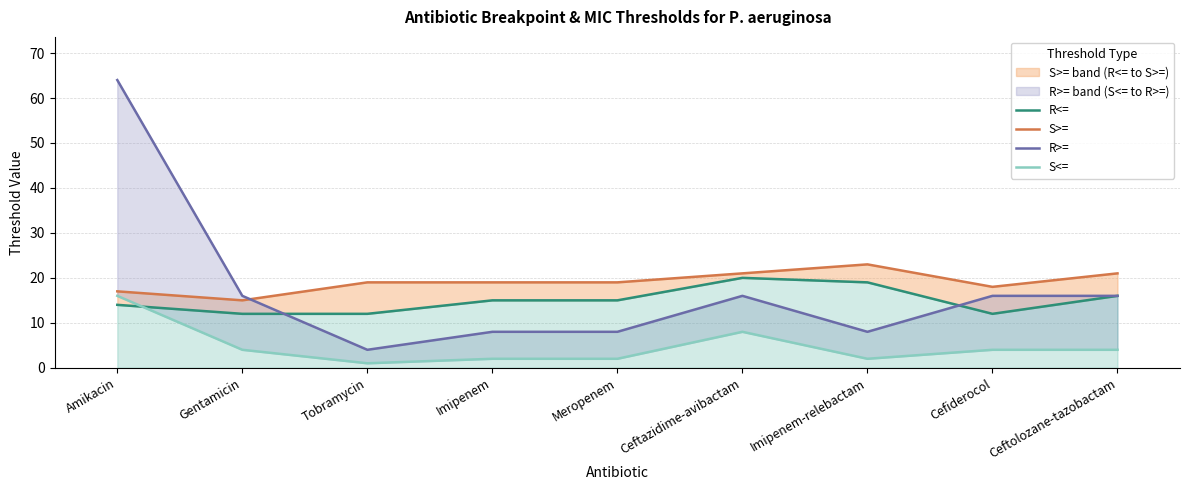

At which category does S<= reach its first local valley?

Tobramycin